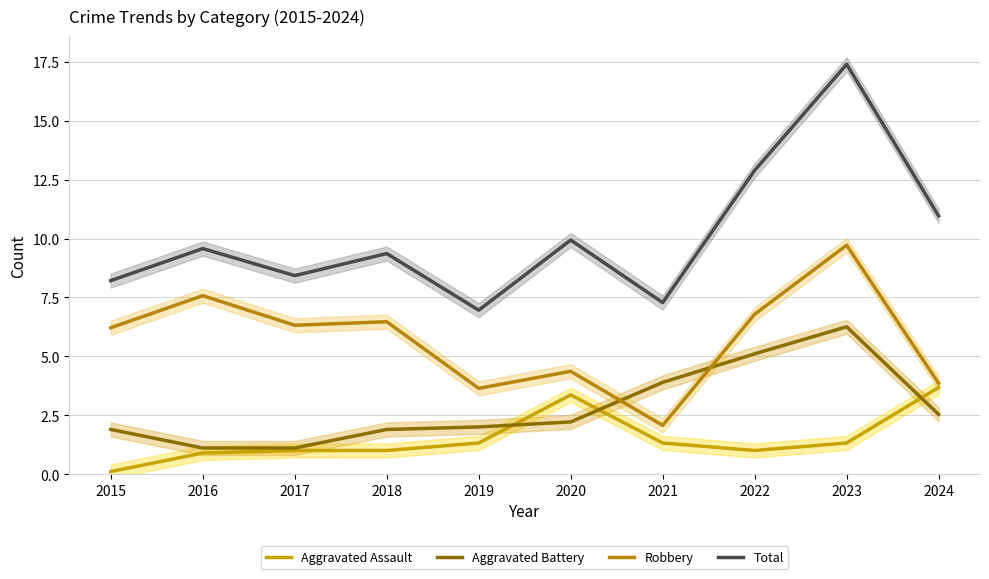

The Aggravated Battery series shows 1.1 at 2016. True or false?

True